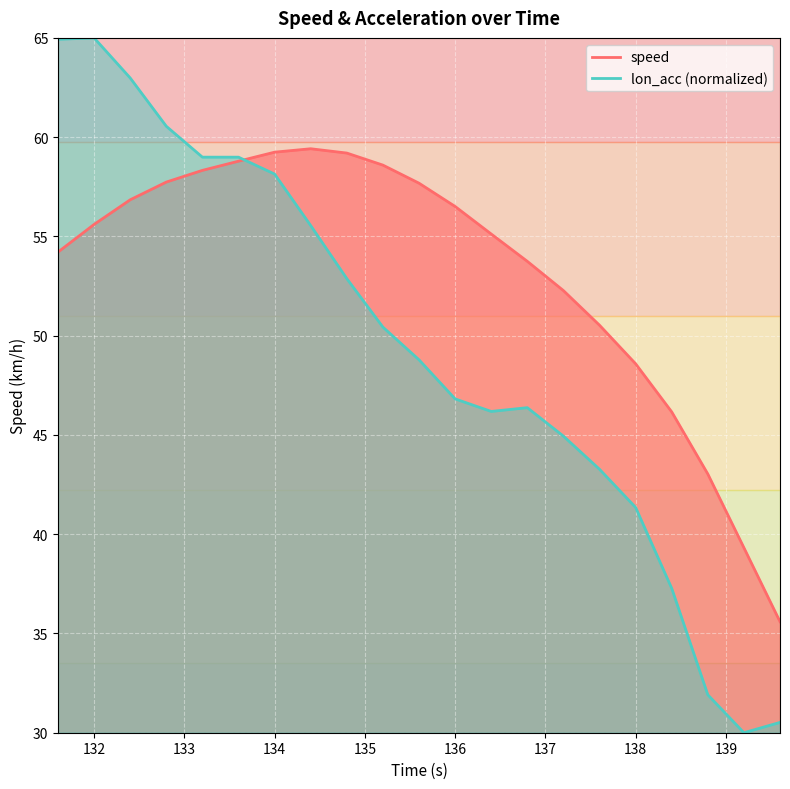

List the series in order of their peak value, highest first.

lon_acc, speed